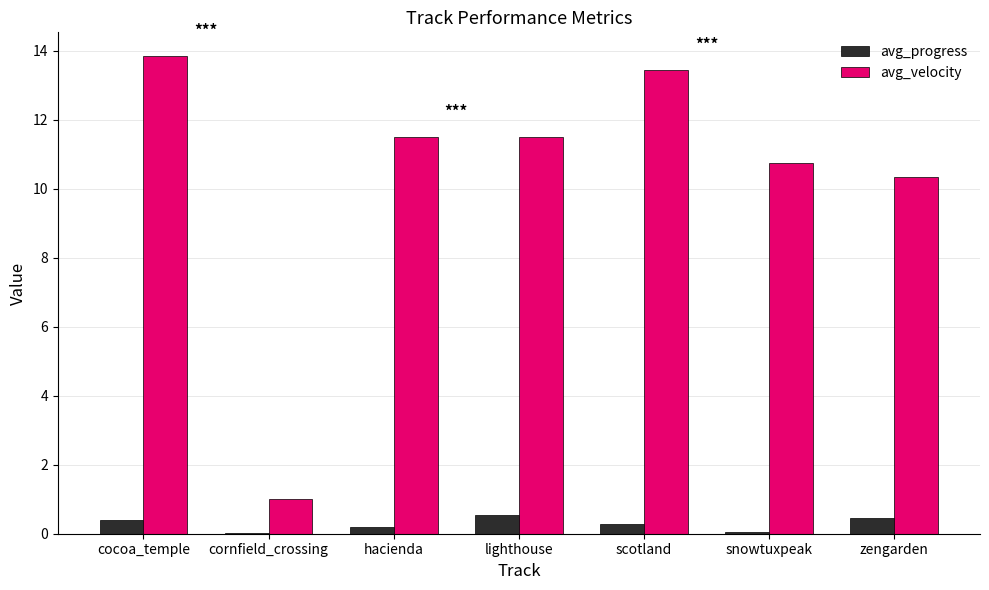

What is the sum of all avg_velocity values?

72.3